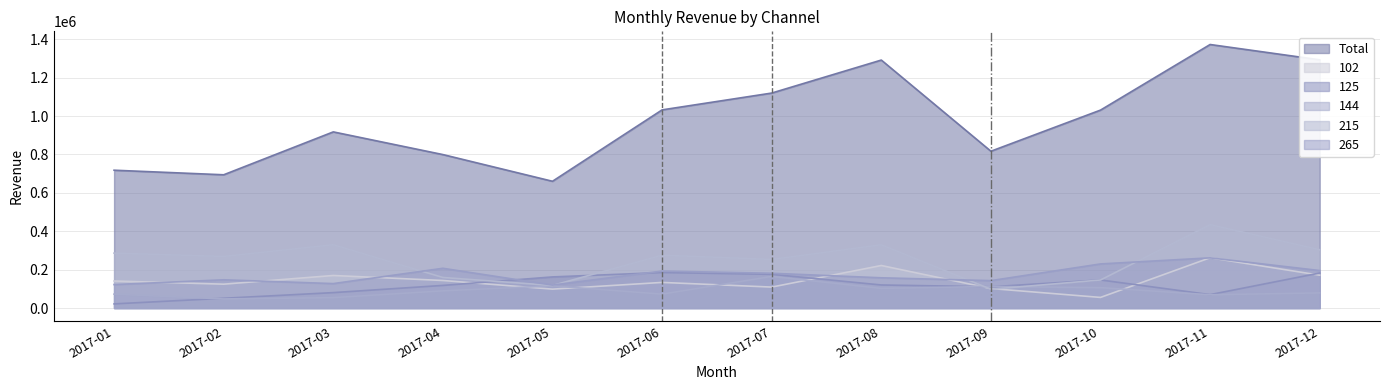

What value does the 215 series have at 2017-08?

329668.8